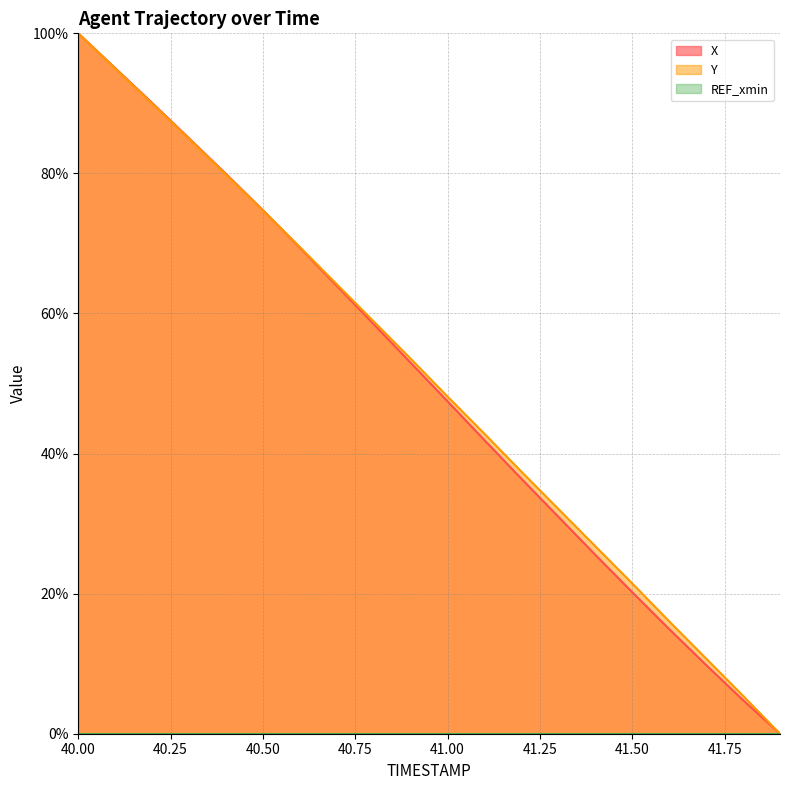

What is the label of the 4th point from the left?

40.75